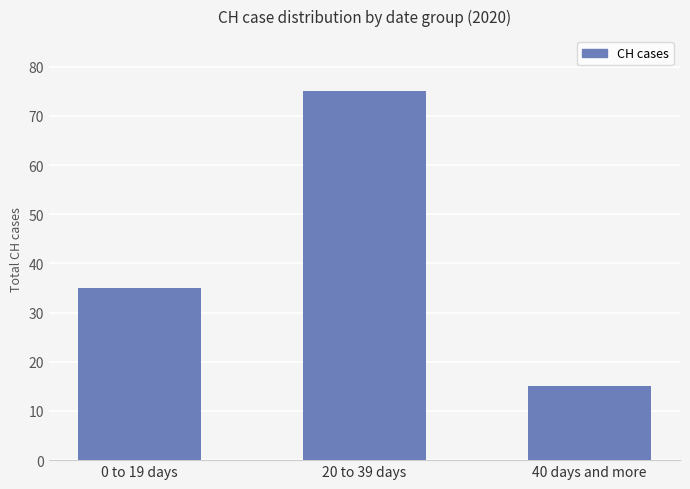

What is the change in value from 0 to 19 days to 20 to 39 days?

+40